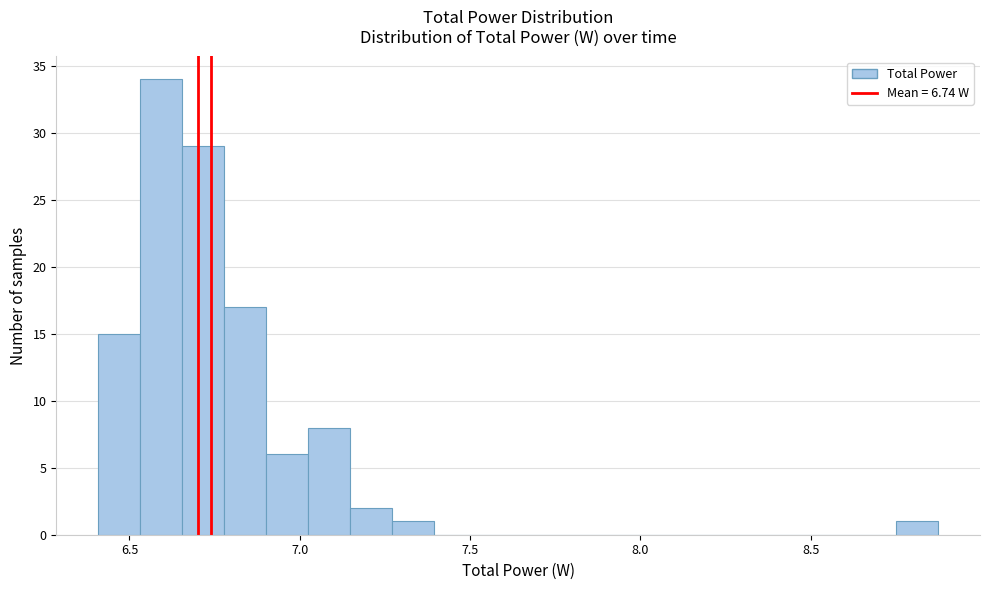

Read against the x-axis, roughly where is the centre of the tallest bar?

6.60